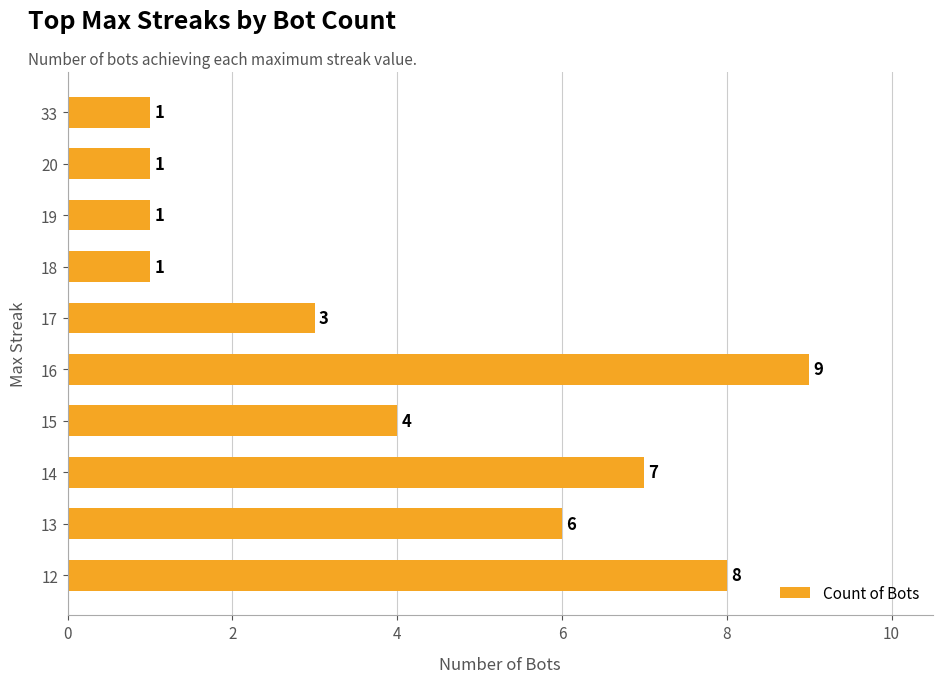

What is the approximate value at 13?

6